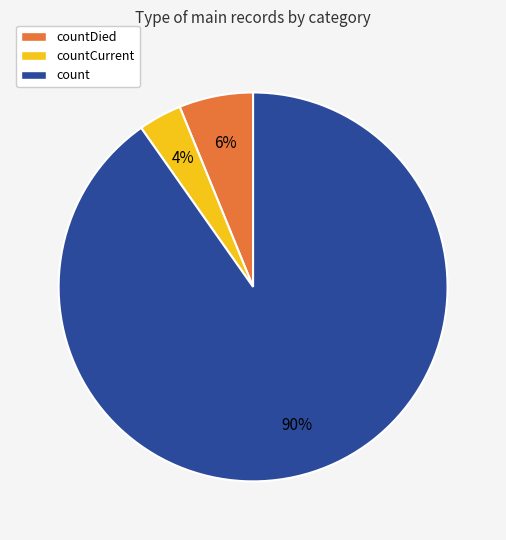

Is there any slice that represents more than half of the pie?

Yes